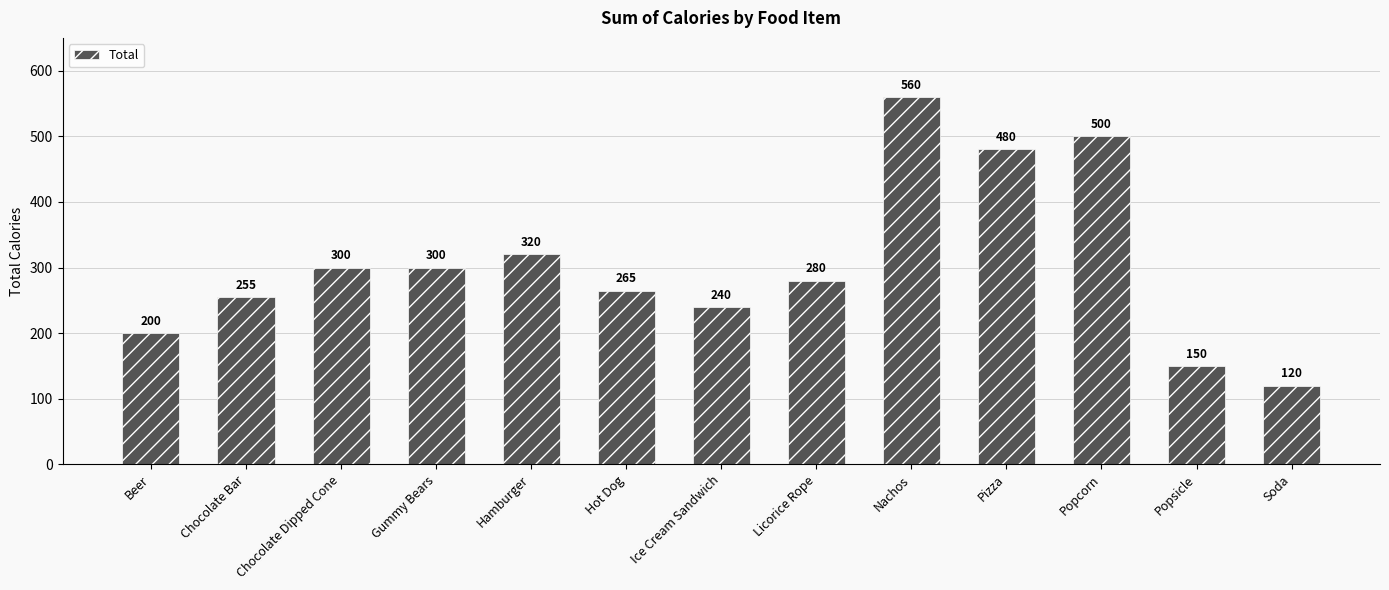

Count the number of data series in this chart.

1